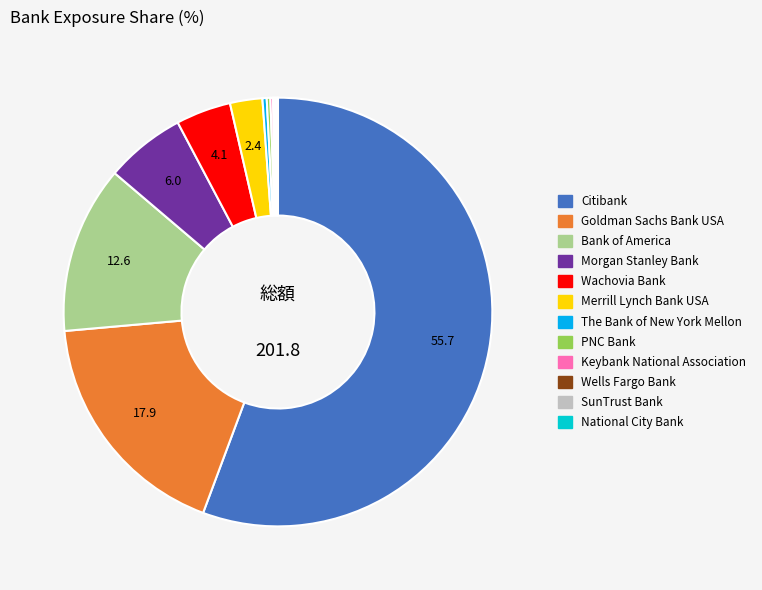

Which has a higher value, Citibank or Morgan Stanley Bank?

Citibank